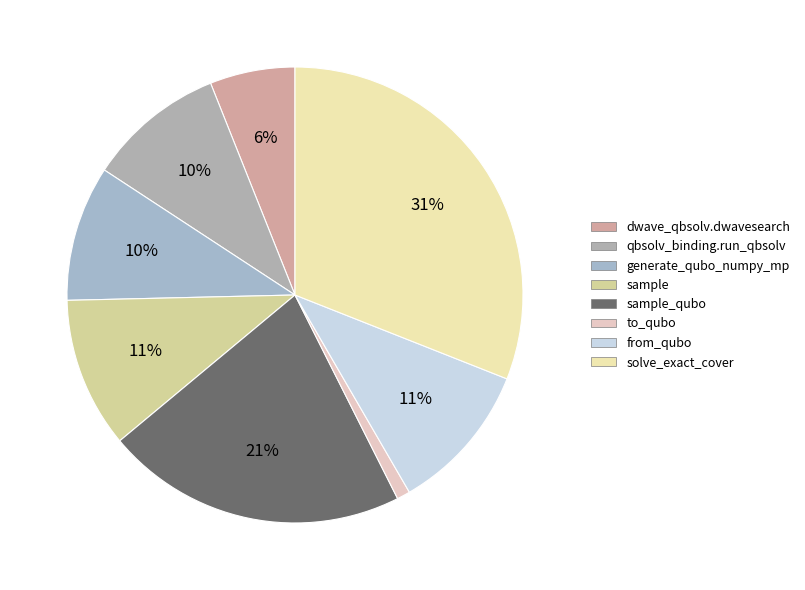

How many slices are in this pie chart?

8